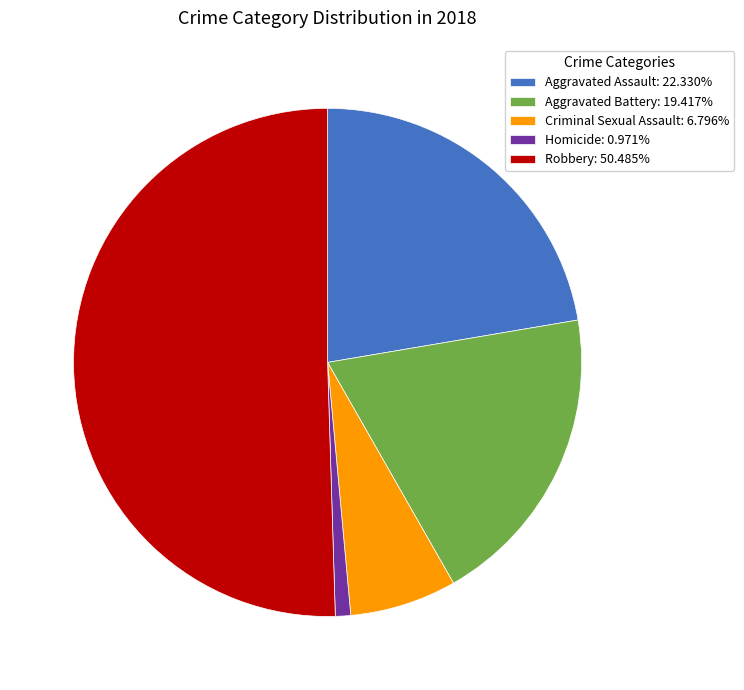

Approximately how many times larger is the value at Robbery: 50.485% compared to Aggravated Battery: 19.417%?

2.6